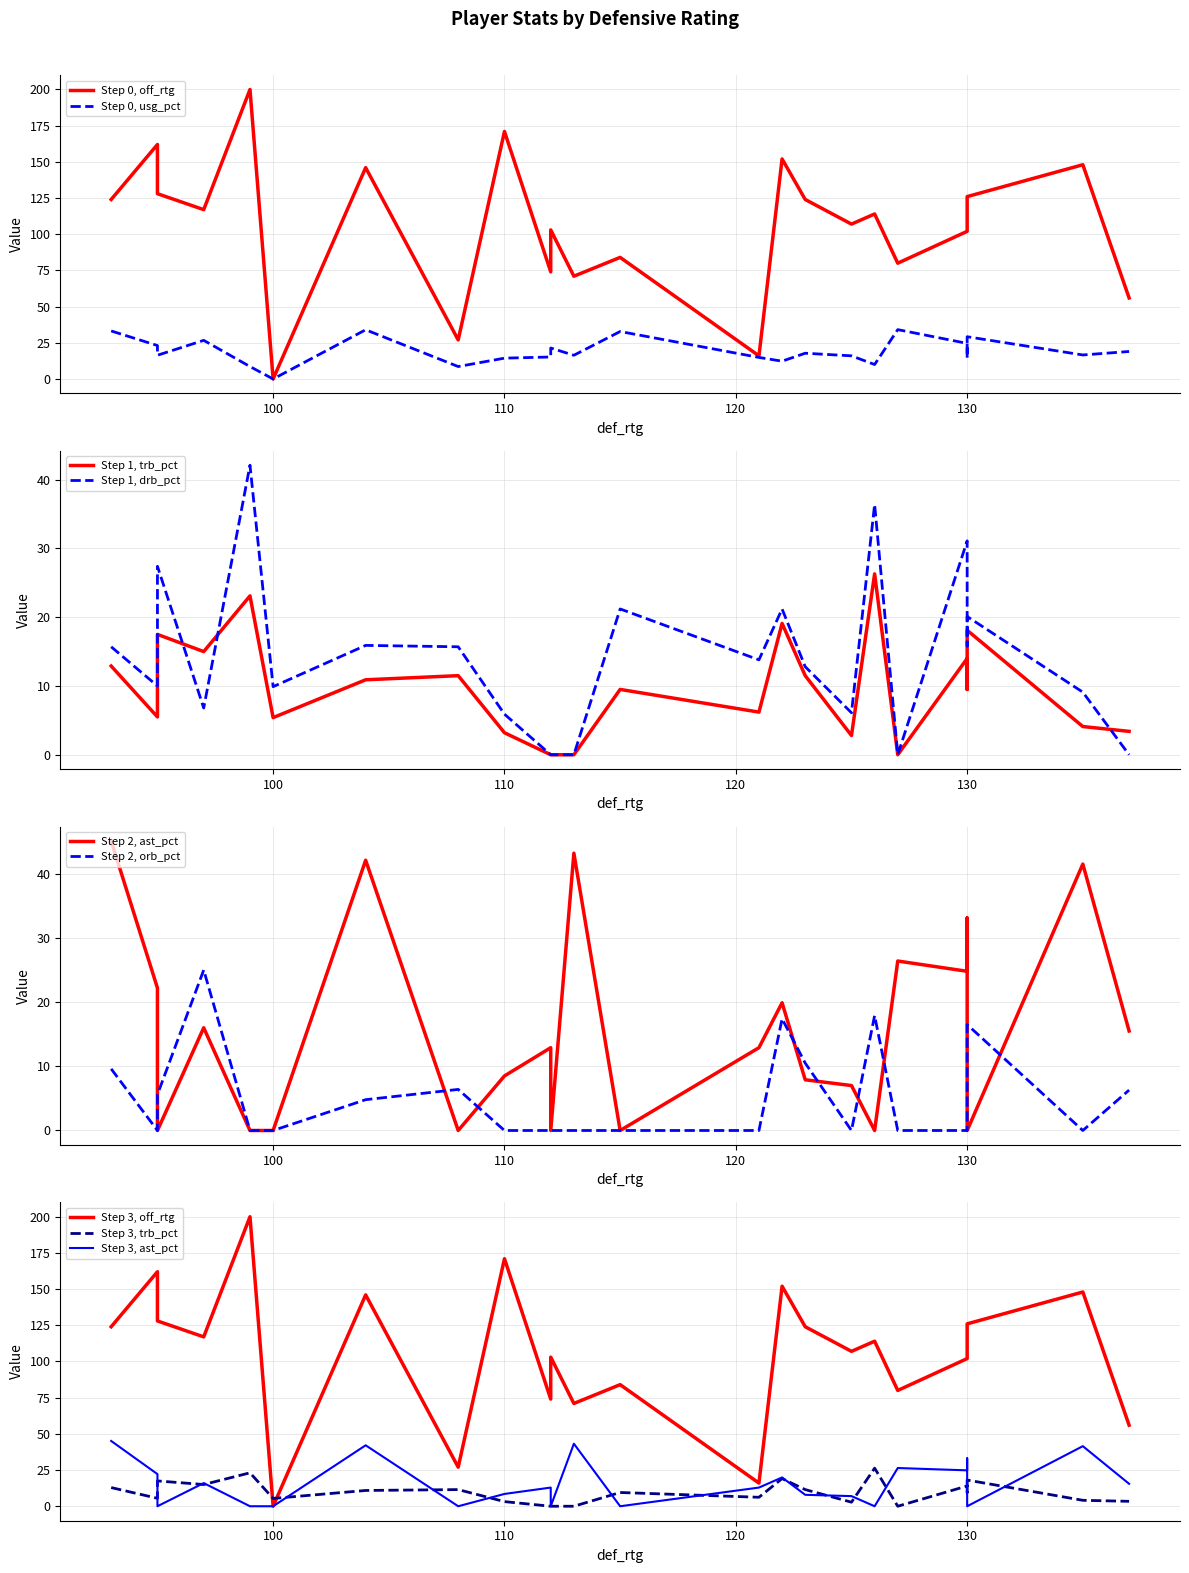

Does the chart have visible grid lines?

Yes